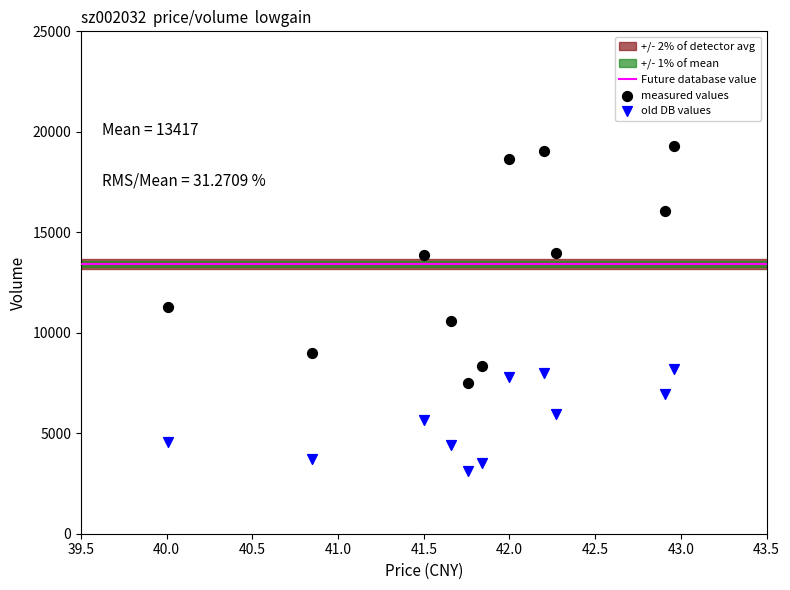

Which series has the widest spread of Y values?

measured values